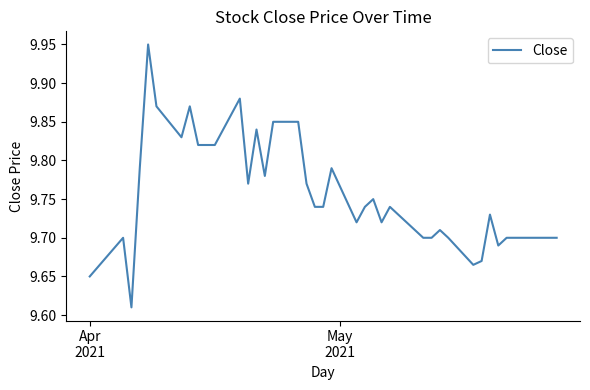

What is the difference between the maximum and minimum values?

0.3